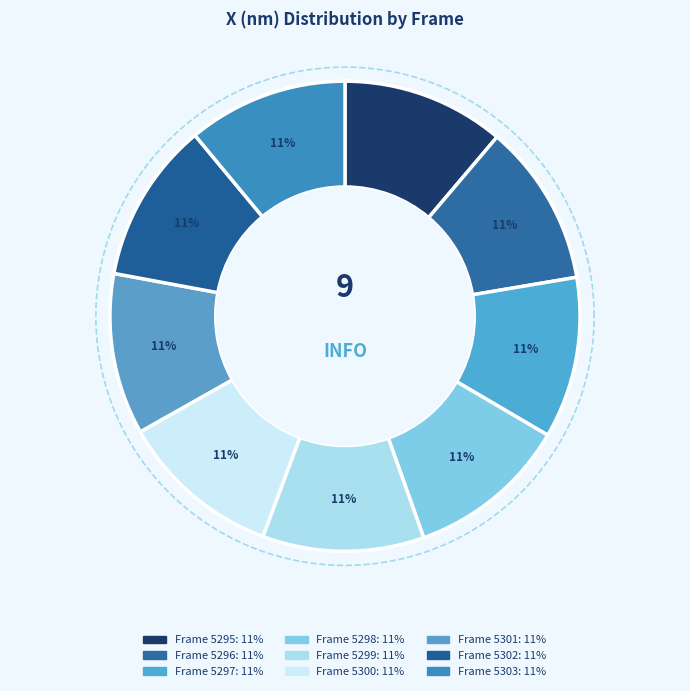

To the nearest percent, what is the combined percentage of 5302 and 5300?

22%